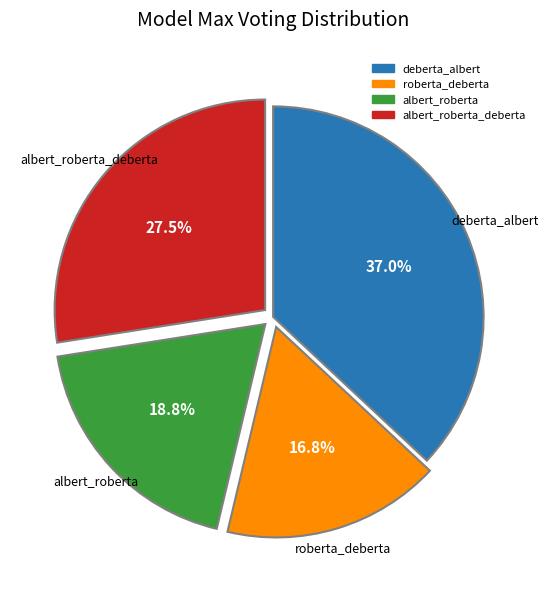

Which slice is the smallest?

roberta_deberta